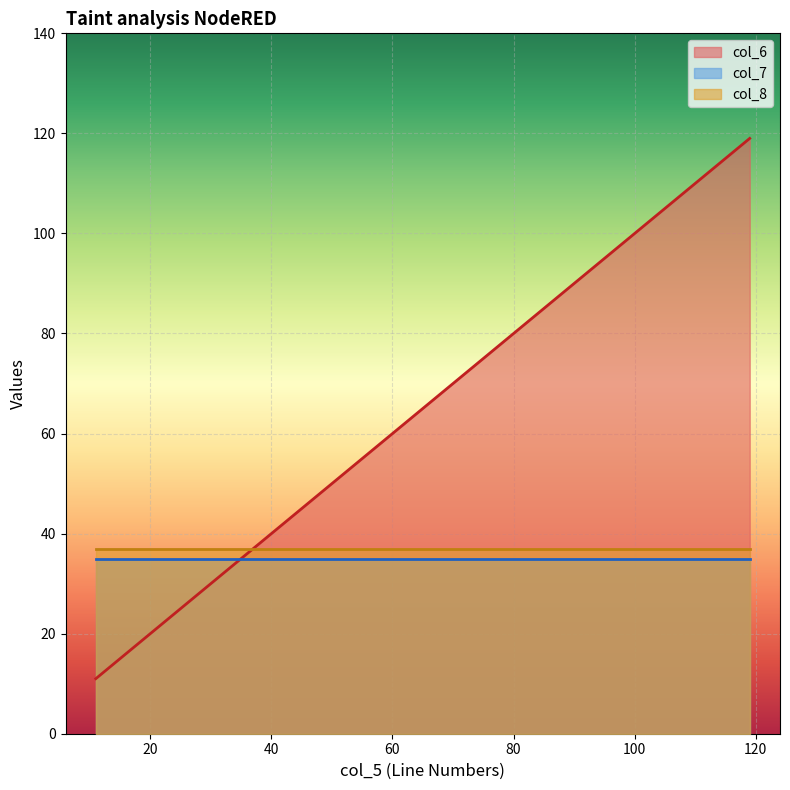

The value of col_8 at 119 is 49. True or false?

False